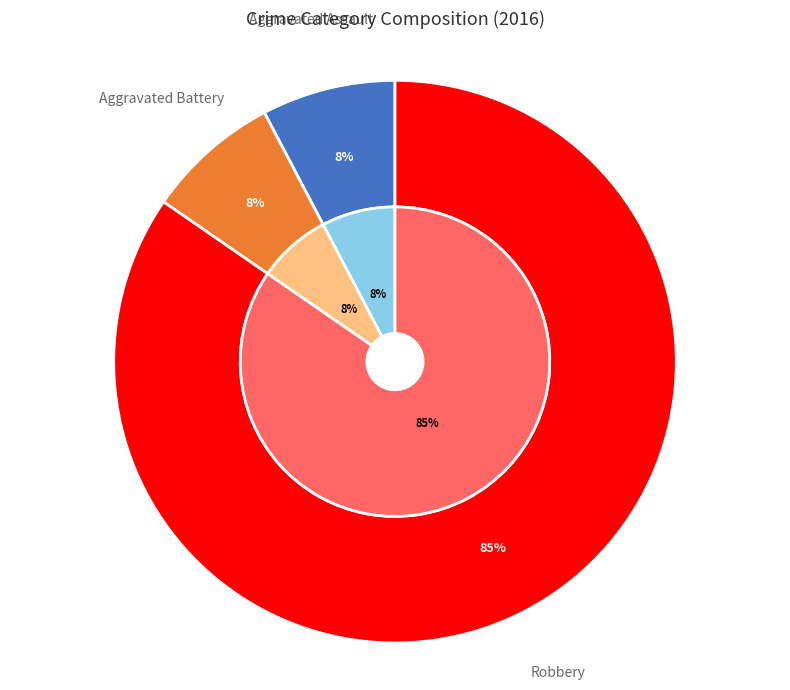

What is the total percentage of Aggravated Battery and Robbery?

92.3%